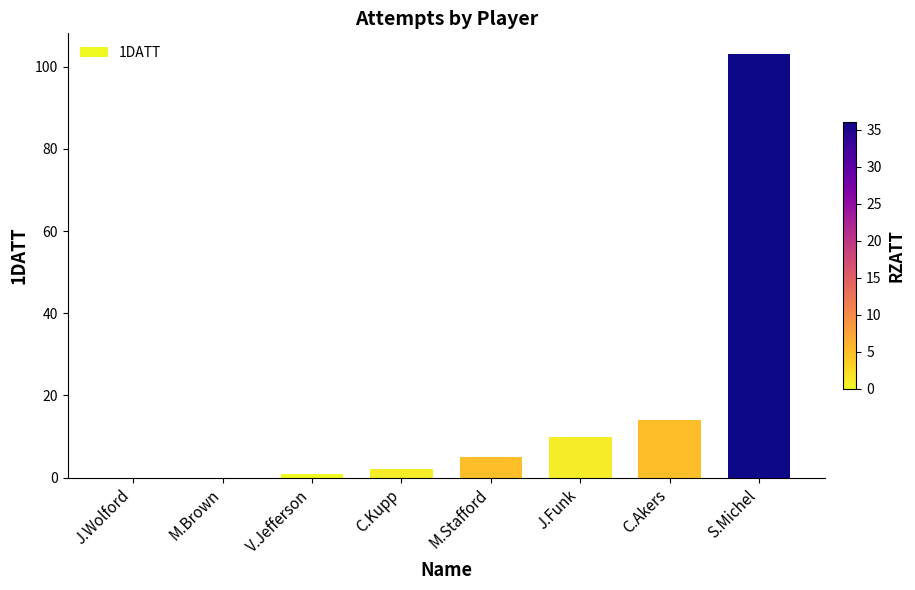

What is the sum of all values?

135